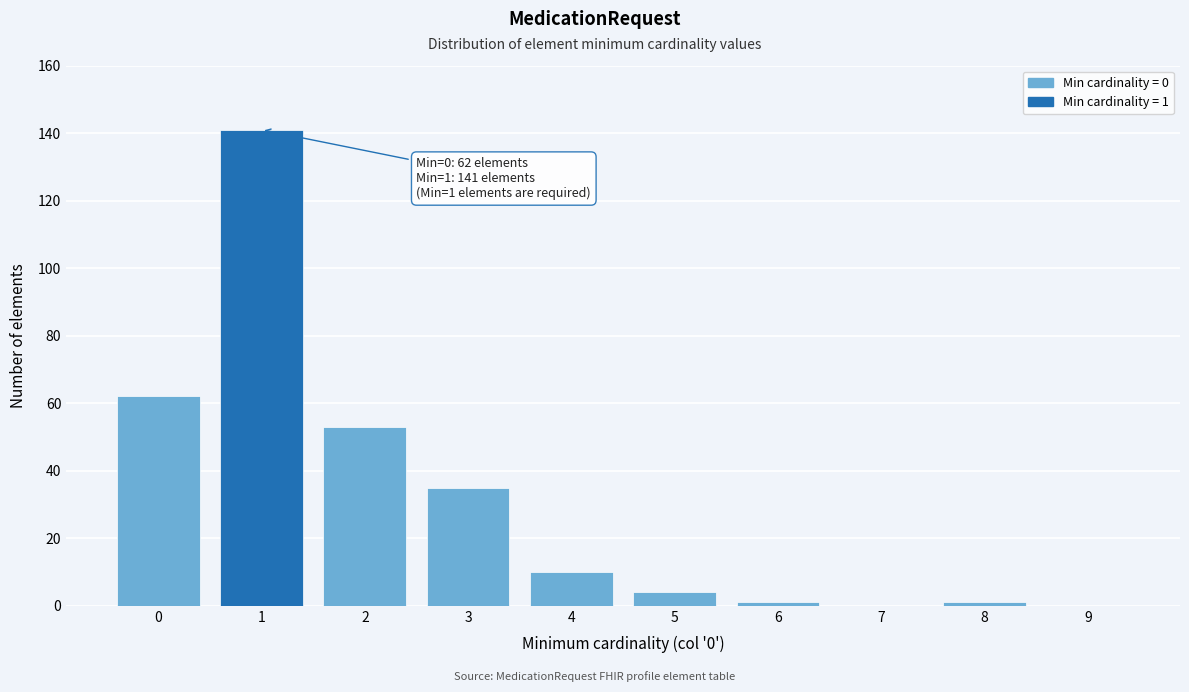

Reading left to right, list all the values displayed in this chart.

0=62	1=141	2=53	3=35	4=10	5=4	6=1	7=0	8=1	9=0